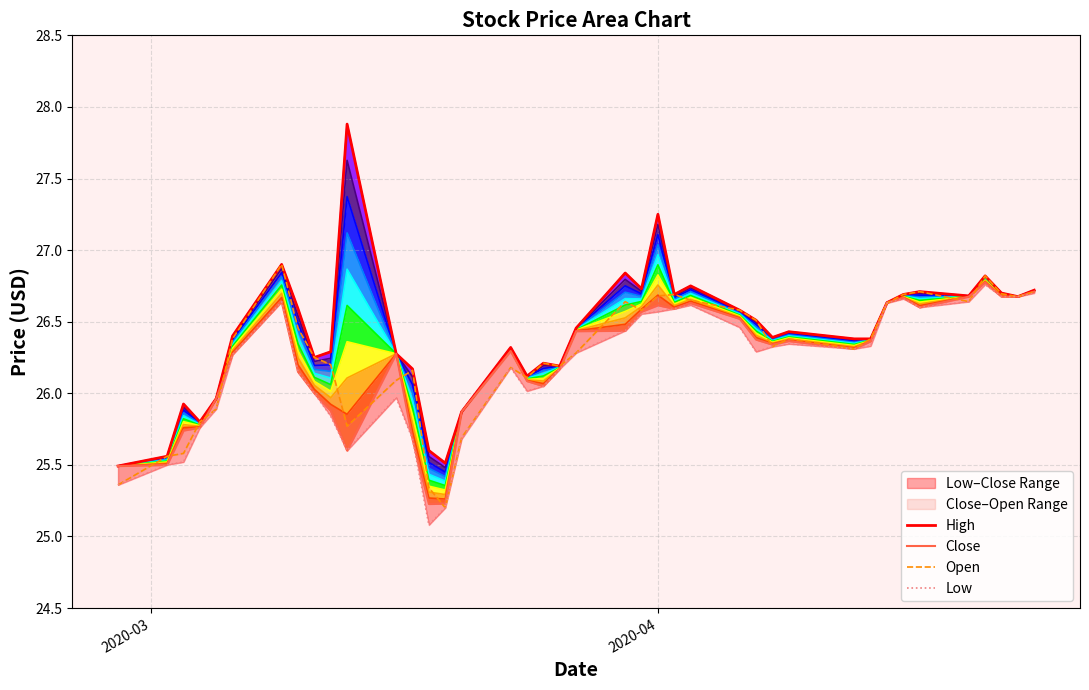

How many data points in High are less than 26?

8